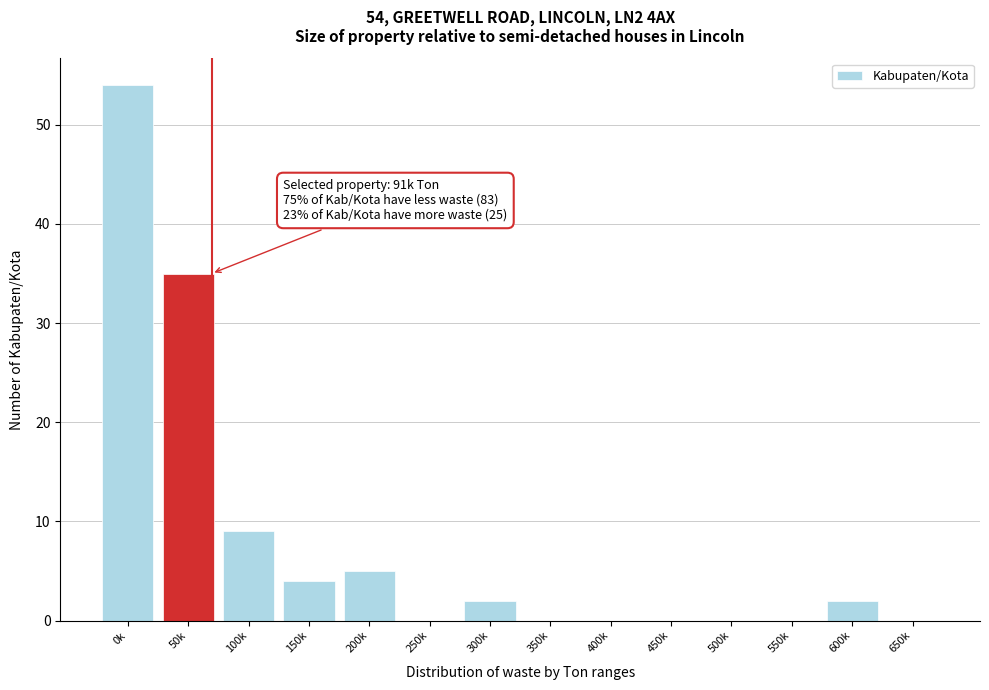

Reading left to right, list all the values displayed in this chart.

0k=54	50k=35	100k=9	150k=4	200k=5	250k=0	300k=2	350k=0	400k=0	450k=0	500k=0	550k=0	600k=2	650k=0